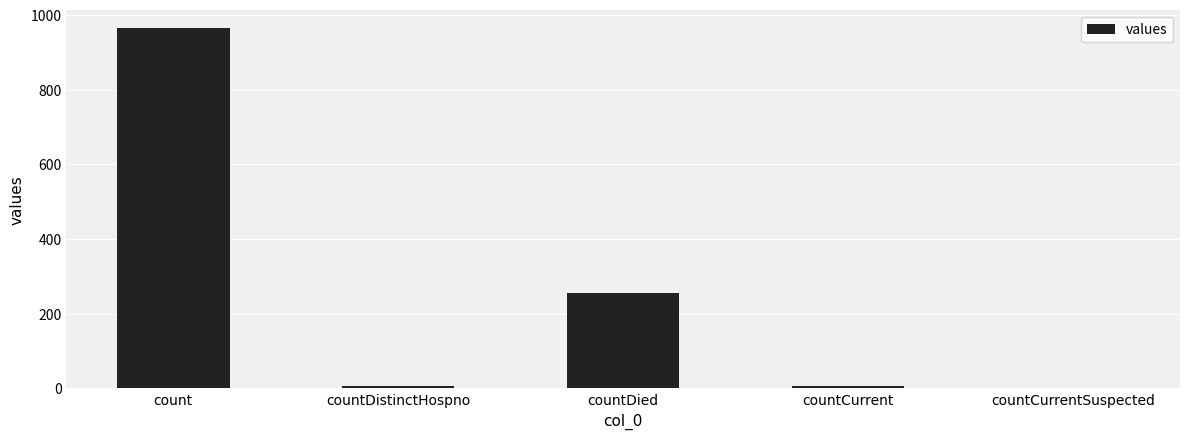

Count the number of data series in this chart.

1